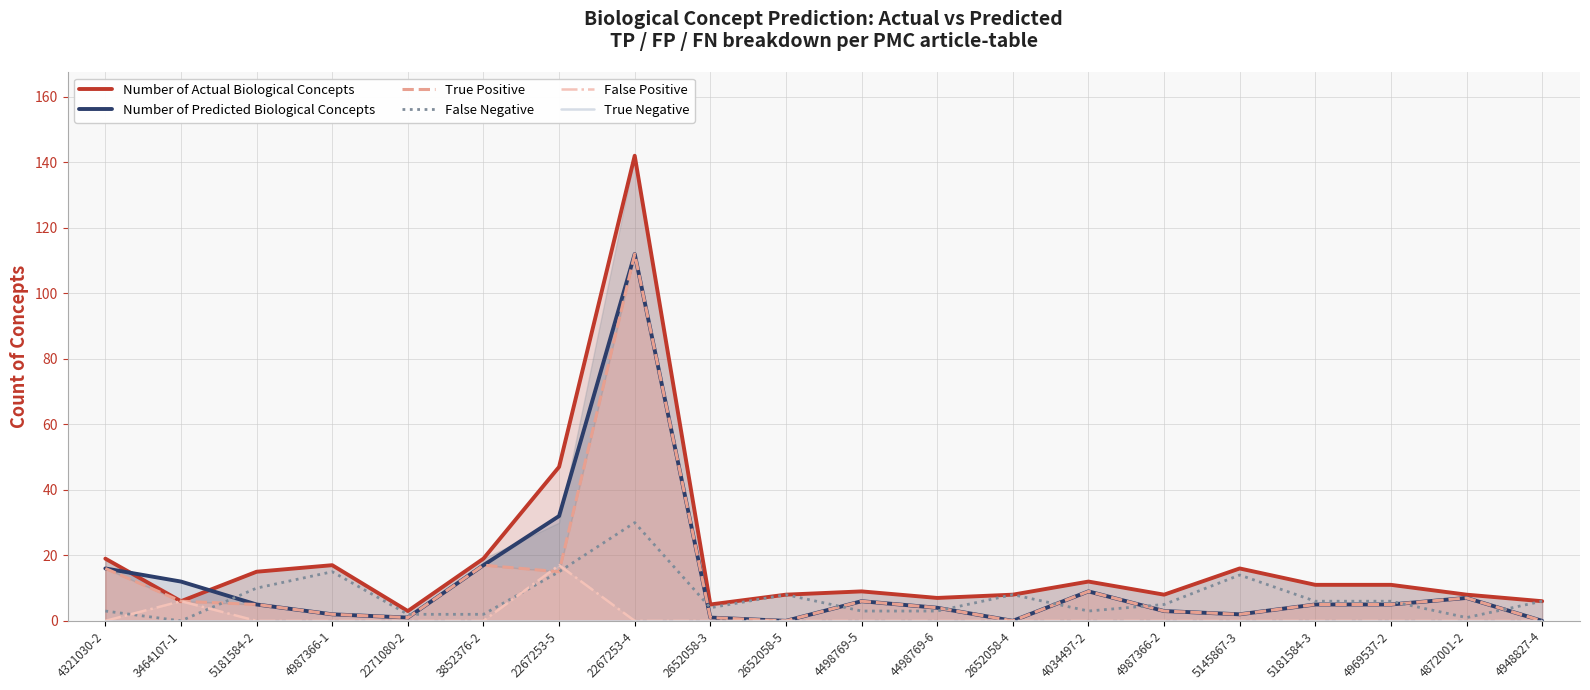

At which category does True Positive reach its first local valley?

2271080-2